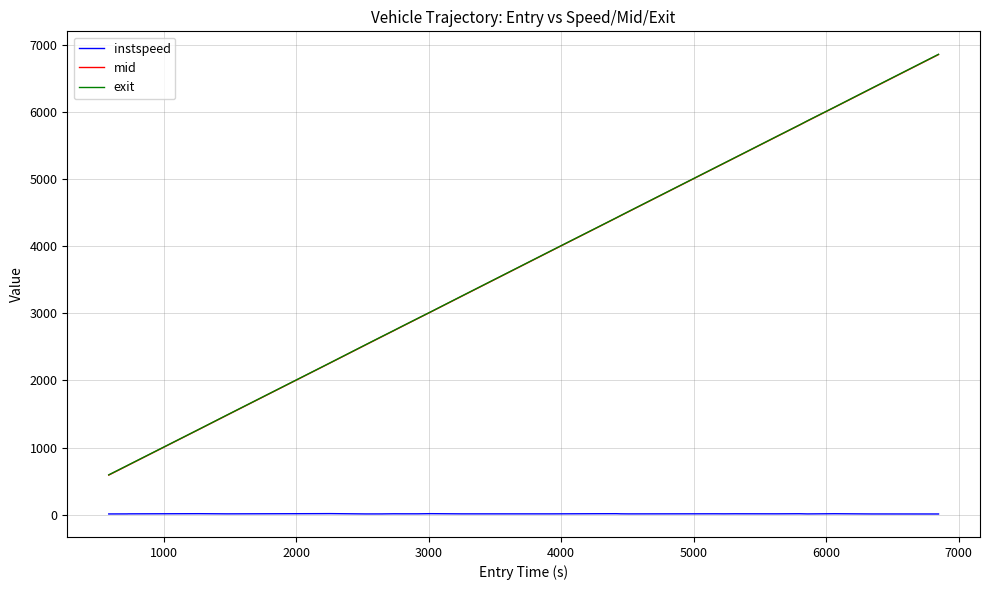

True or false: mid and instspeed cross at least once.

False